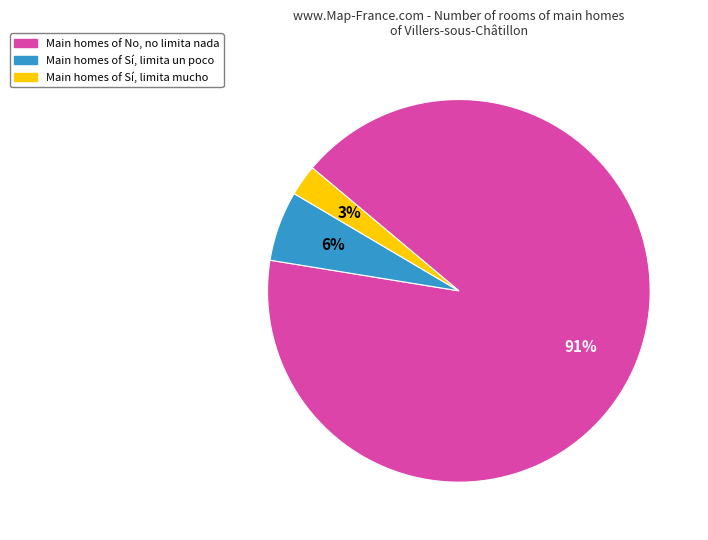

Is there a majority slice in this chart?

Yes